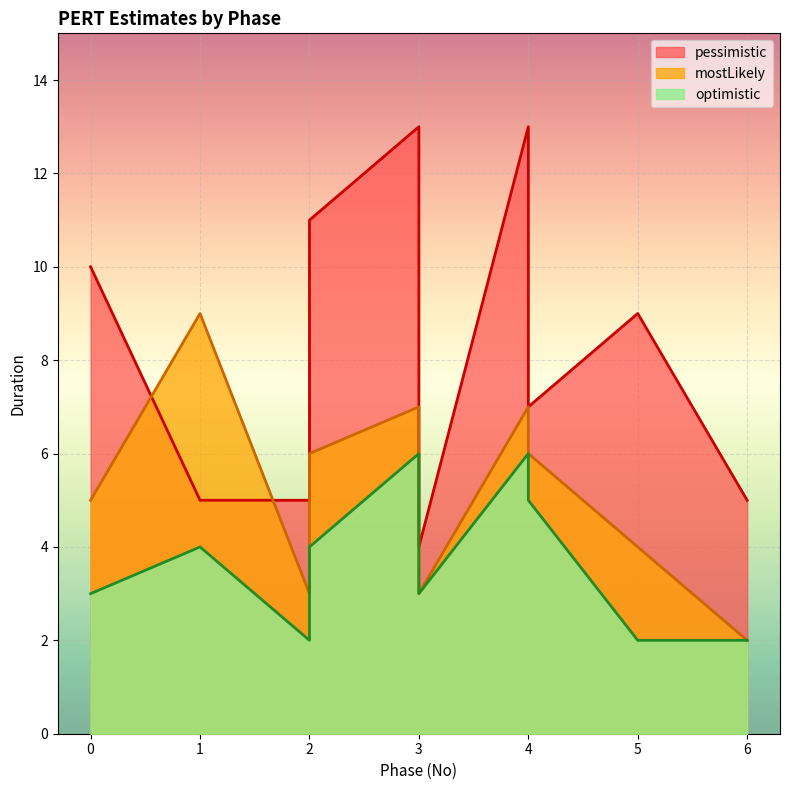

Between 4 and 6, which series saw the biggest shift?

mostLikely